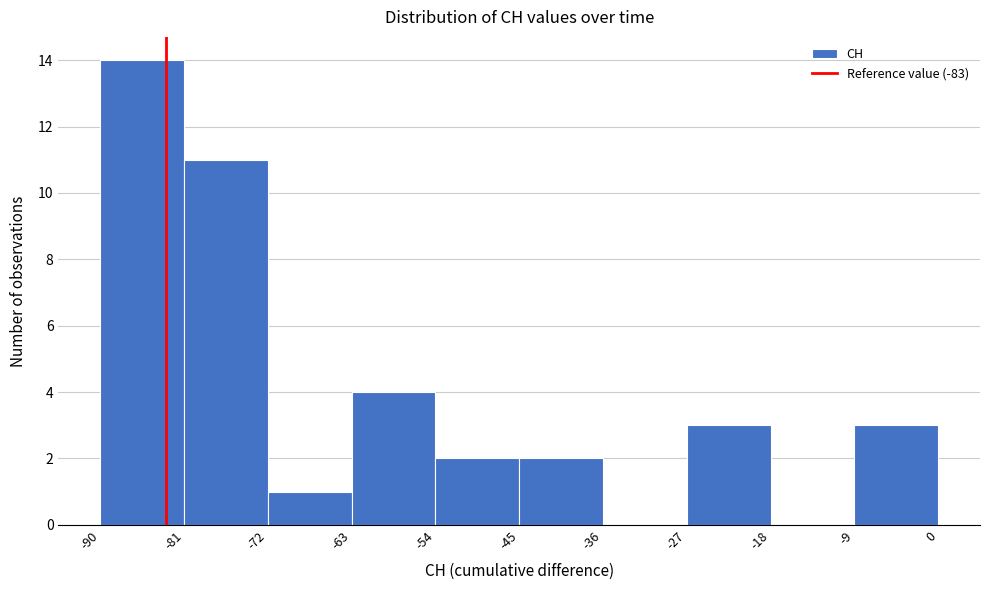

Which range on the x-axis has the tallest bar?

-90 to -81